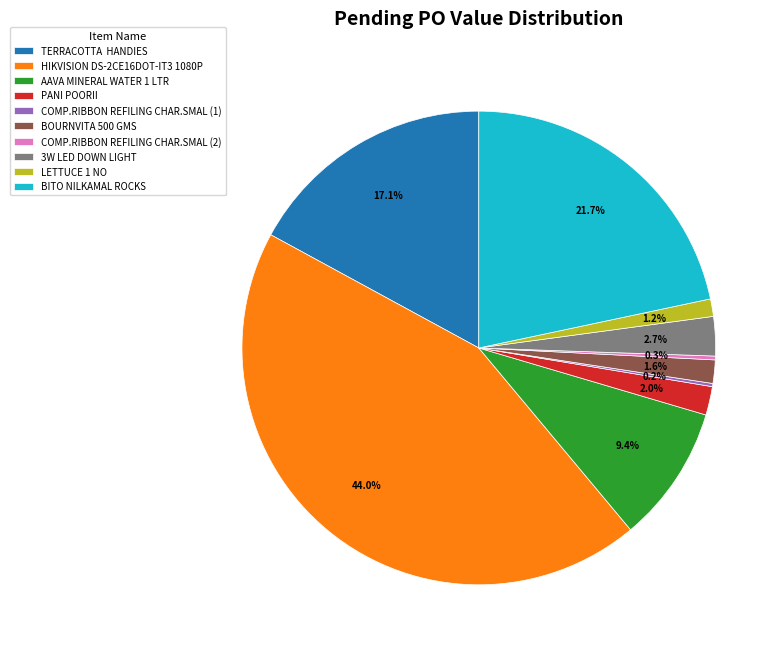

Is BITO NILKAMAL ROCKS the majority of the pie?

No